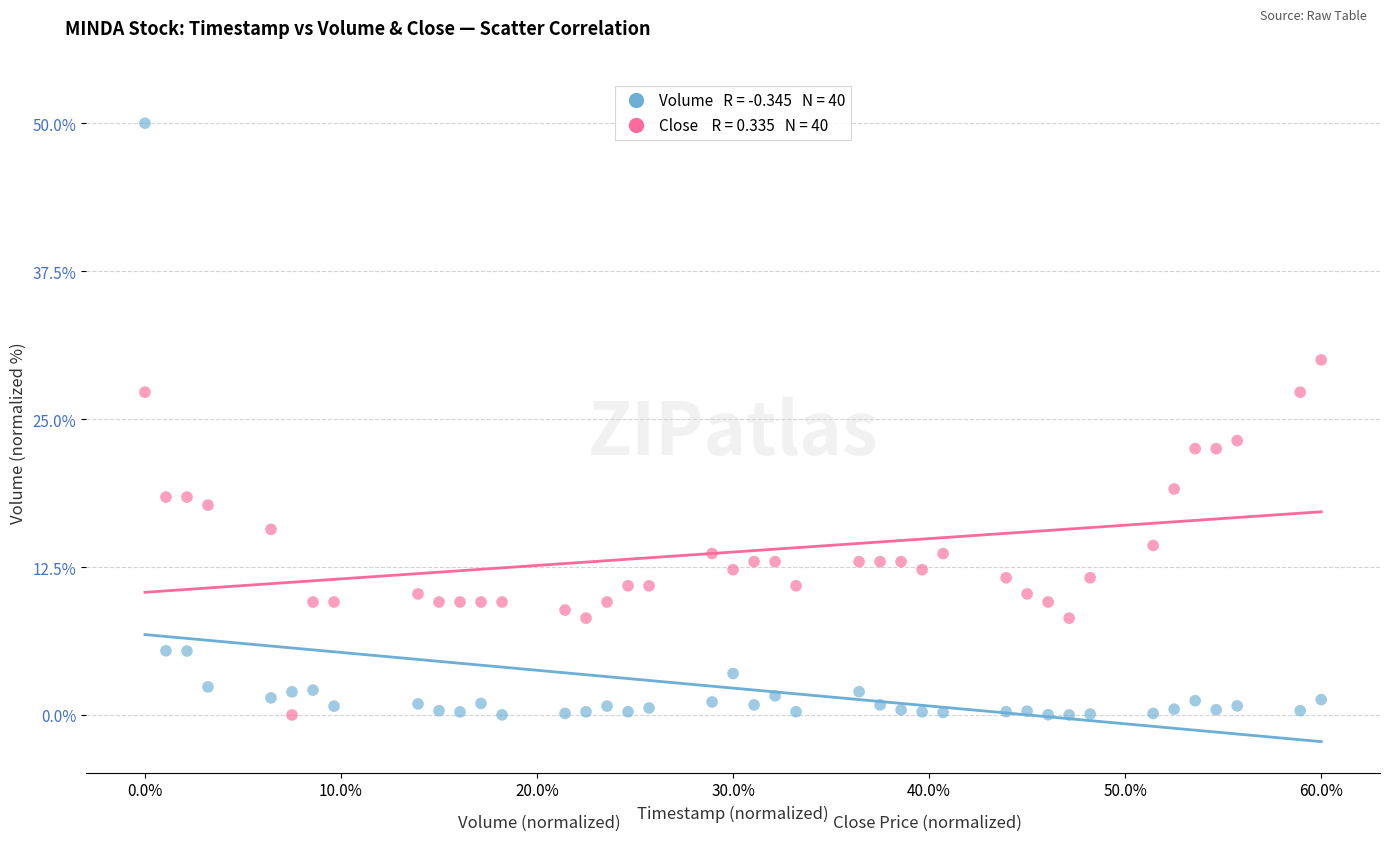

Across all data points, what is the range of Y values (max minus min)?

50.0